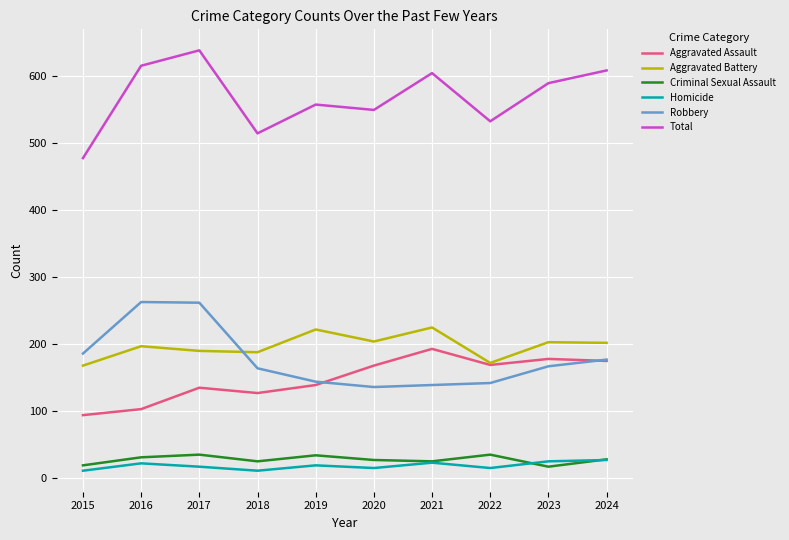

What is the lowest value of the Robbery series?

136